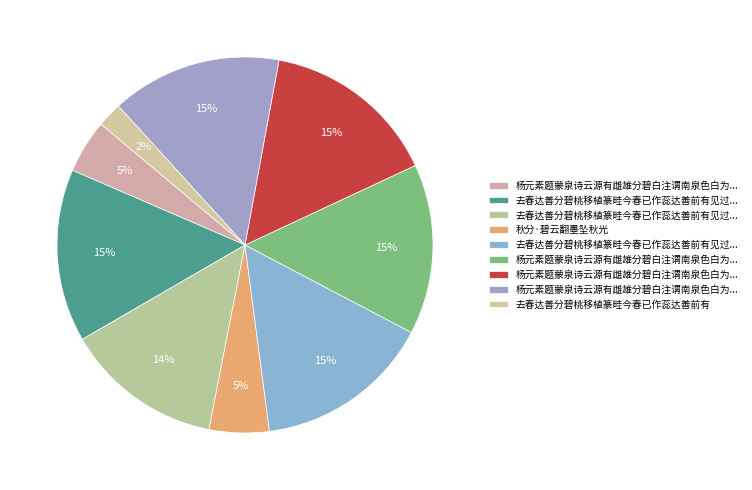

Which category has the biggest portion of the pie?

去春达善分碧桃移植篆畦今春已作蕊达善前有见过之约偶立花下口占寄之